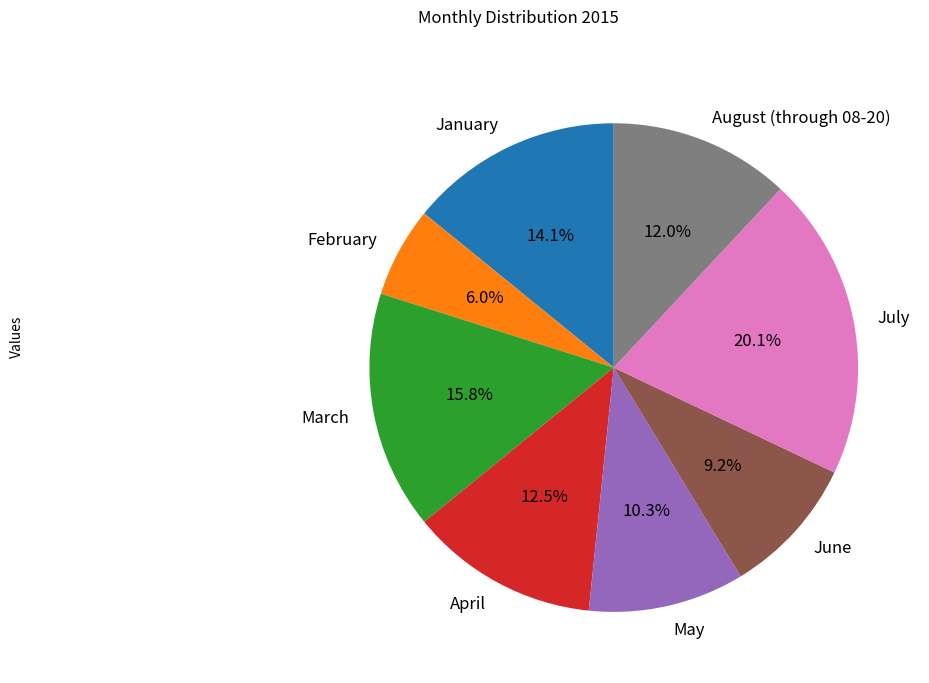

Does July represent more than half of the total?

No